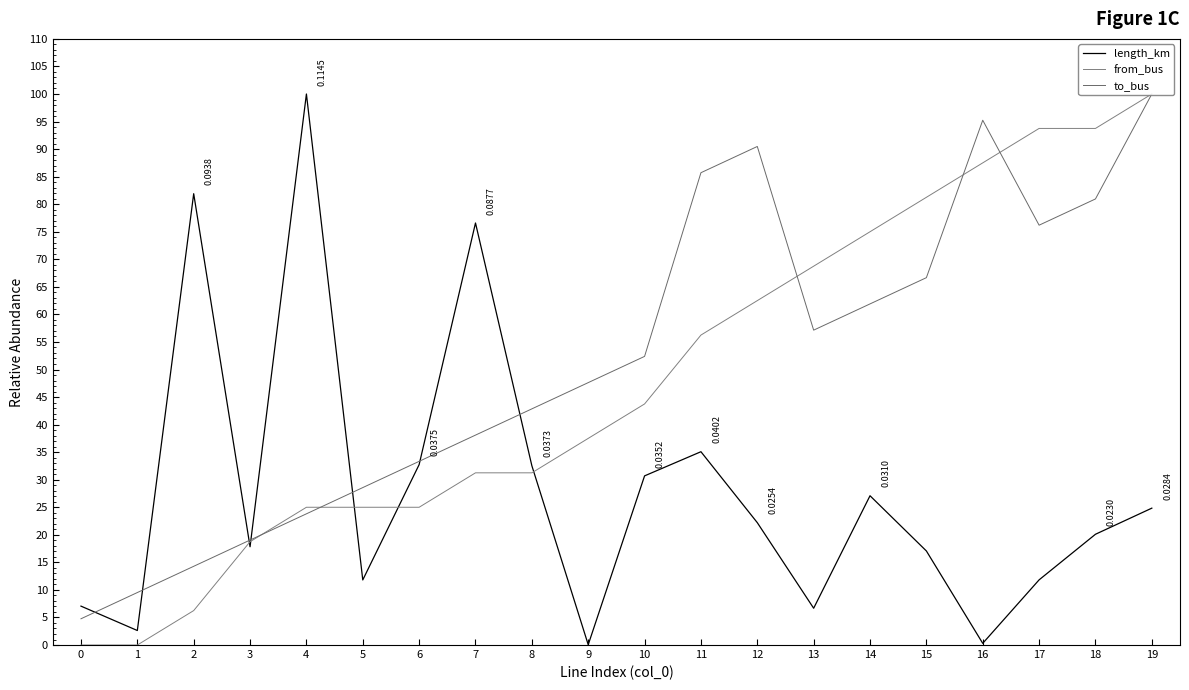

What is the sum of the from_bus values at 6 and 16?

112.5